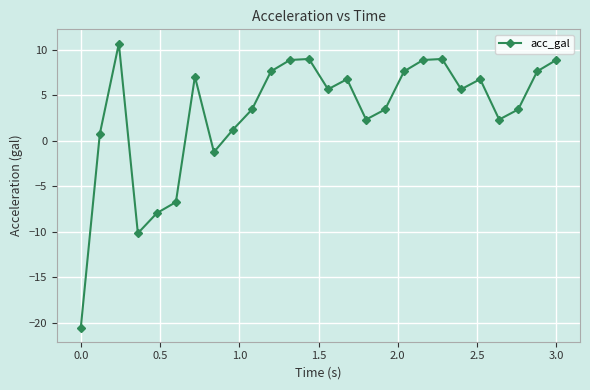

How many interior local peaks (higher than both neighbors) does the data have?

6